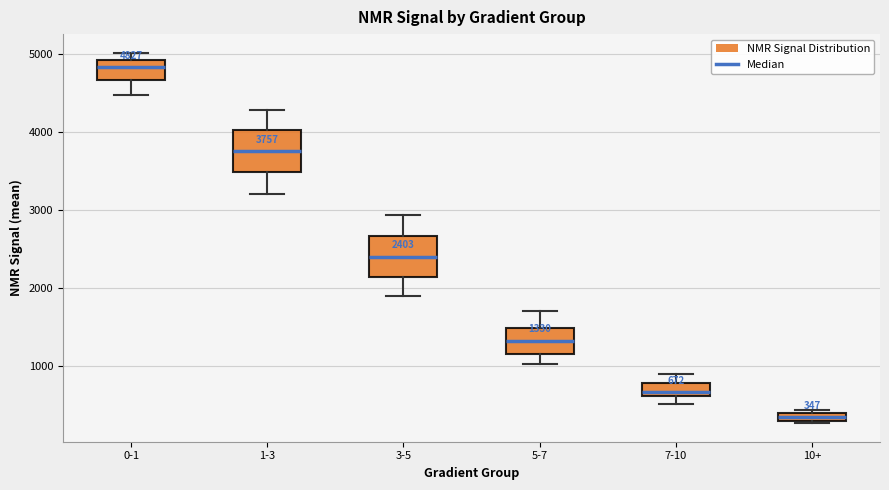

Which box has the lowest median line?

10+